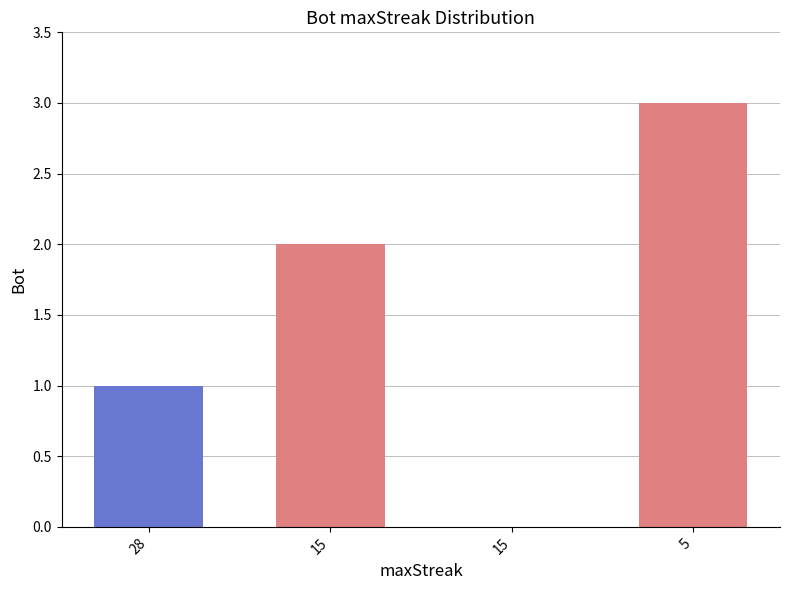

Are the bars grouped side by side (vs. stacked)?

No